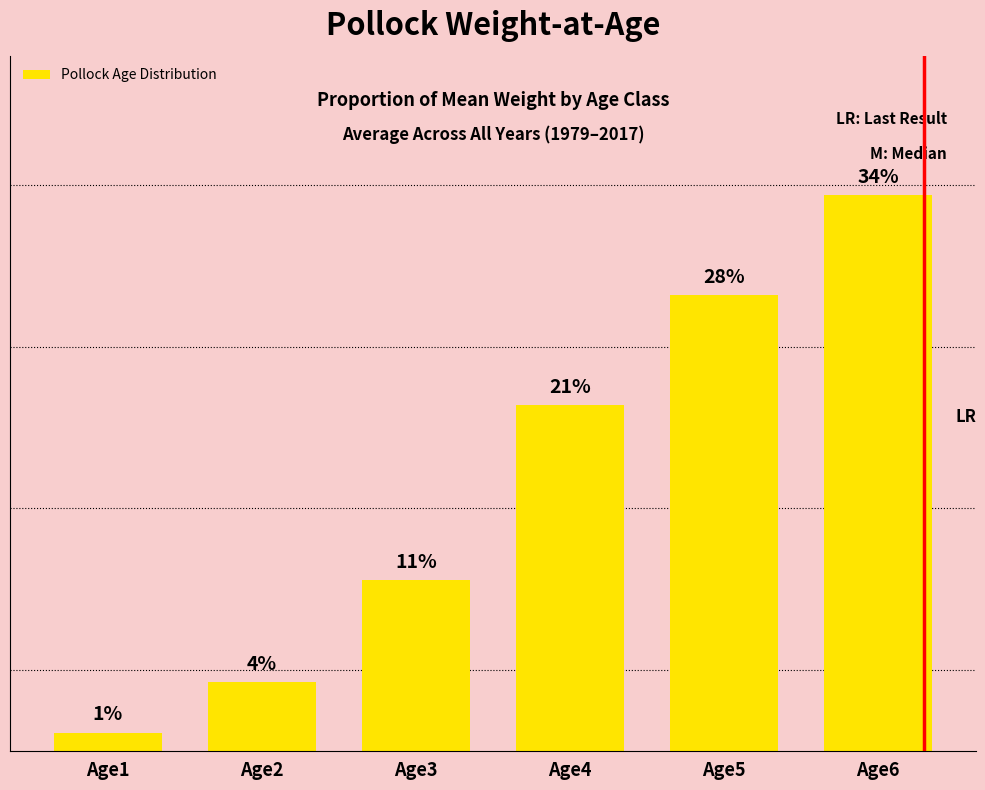

Is it true that the value at Age2 is 0.0?

True